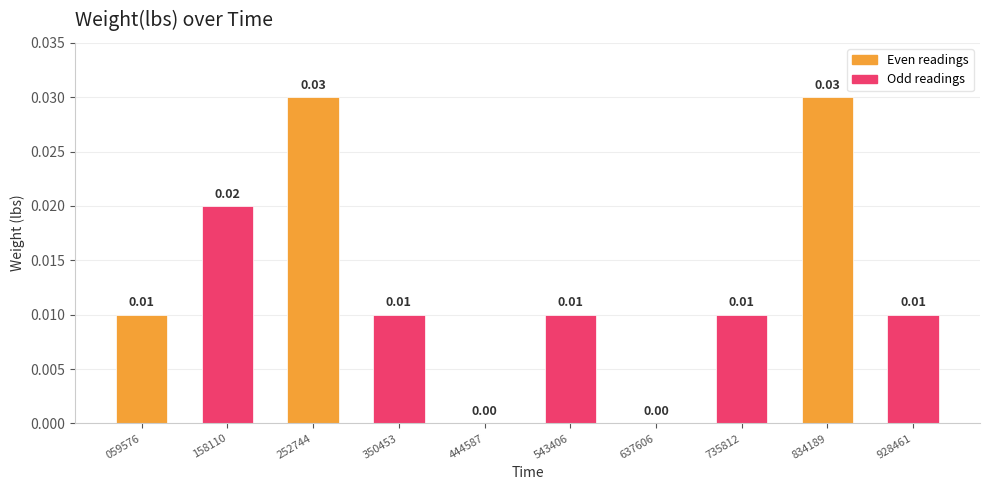

How many categories are shown in the chart?

10